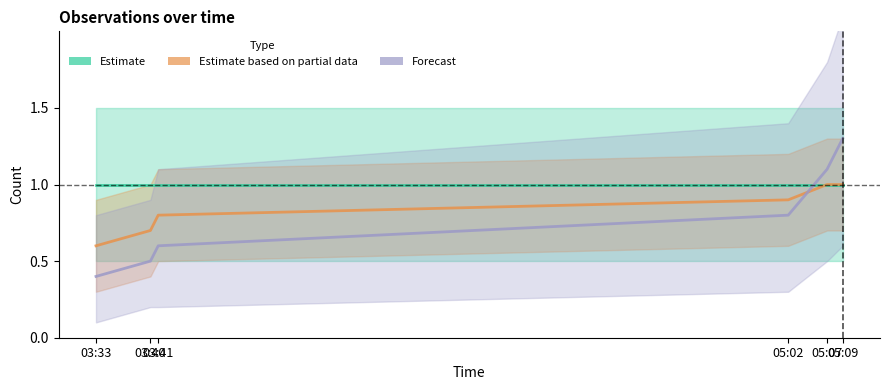

At which label does Forecast reach its peak?

05:09